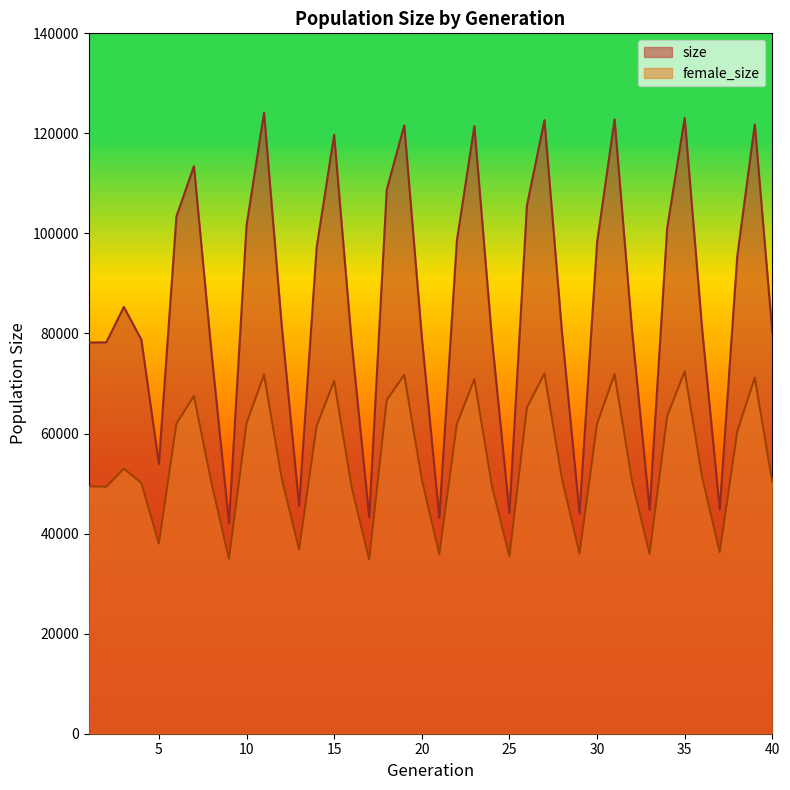

Which has a higher value, 22 or 36?

22